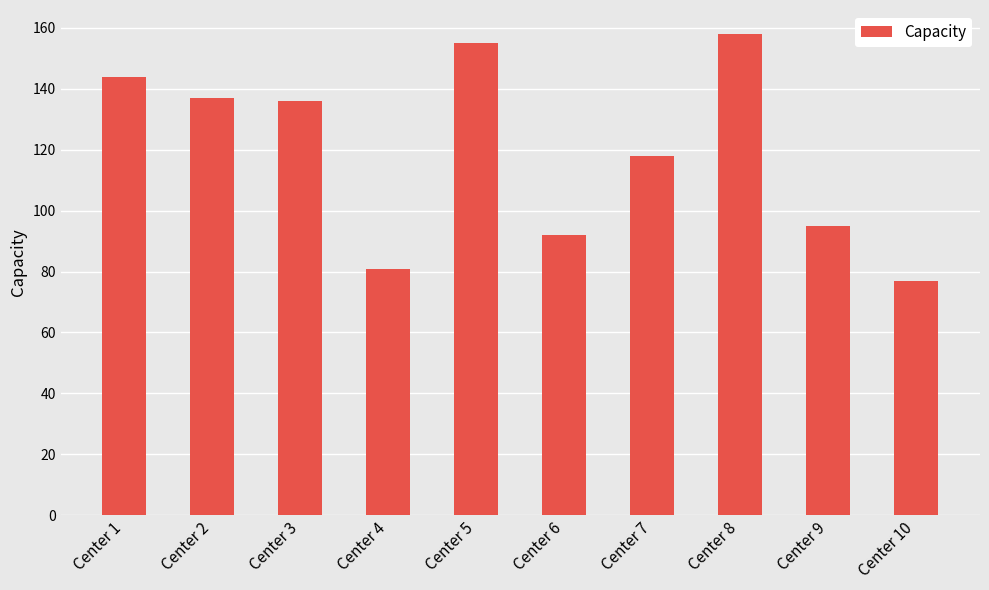

Which category has the highest value across all series?

Center 8